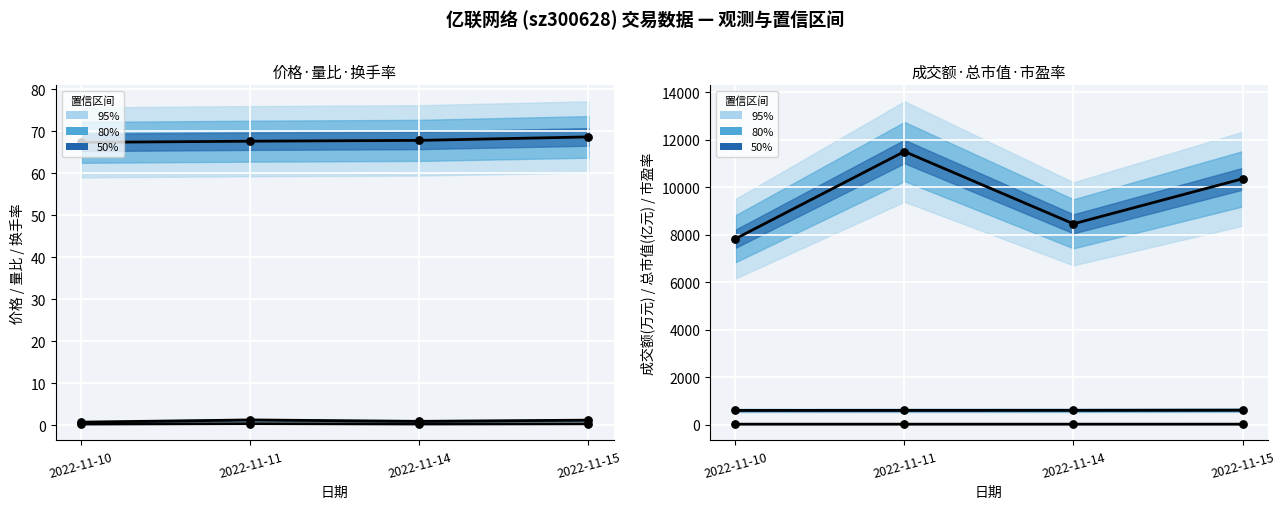

At which category is the sum across all series the highest?

2022-11-11